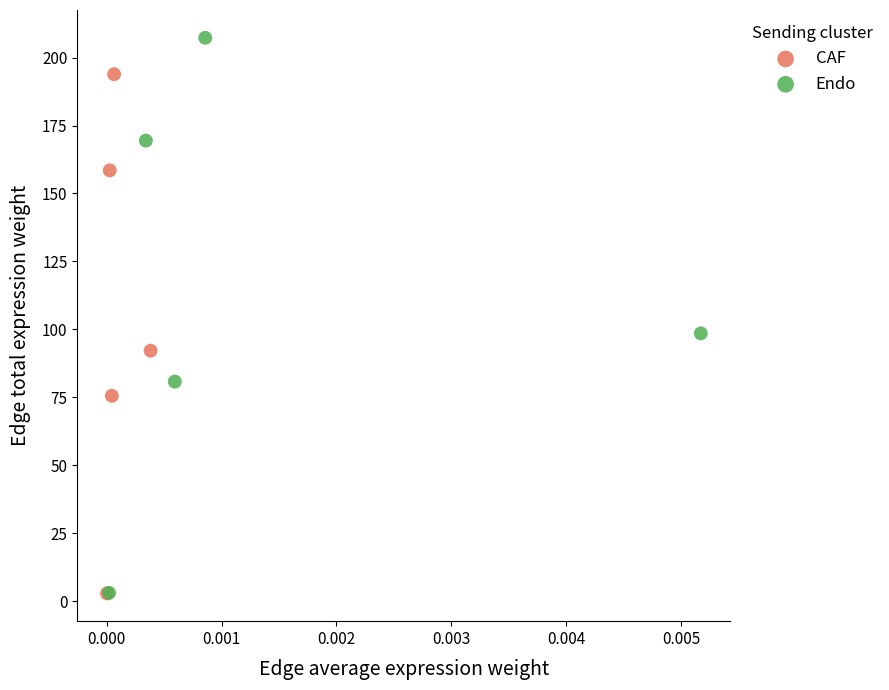

Which series reaches the maximum Y coordinate?

Endo